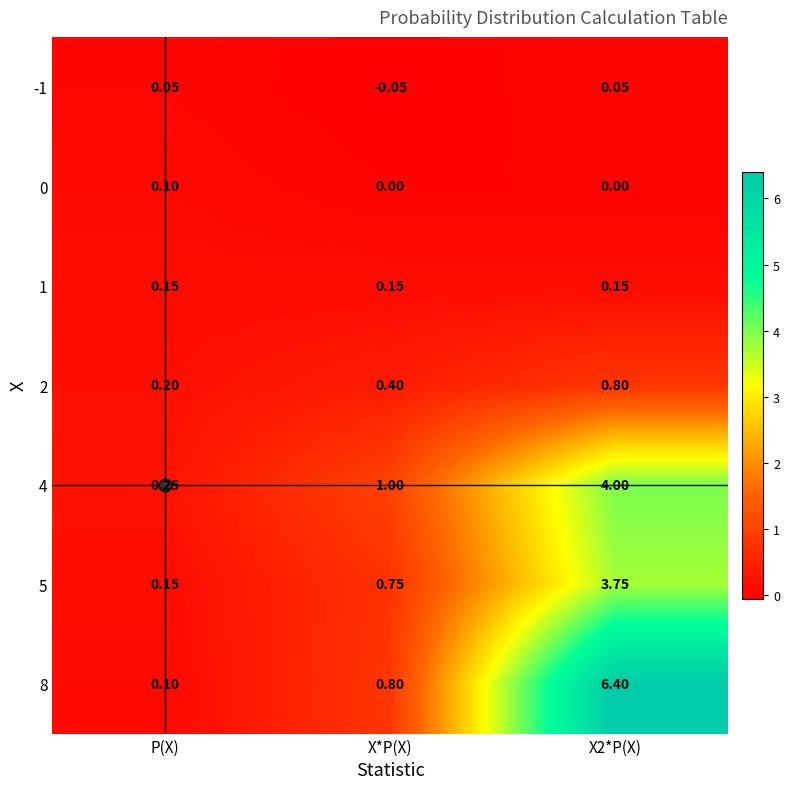

Where is 2 nearest to the value 0?

P(X)